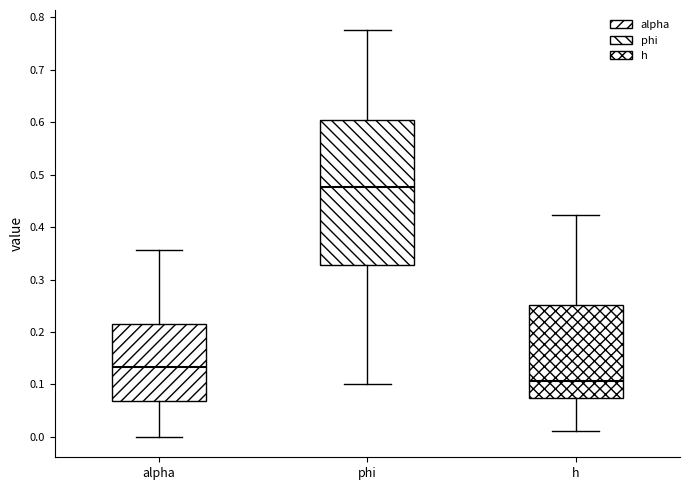

Reading left to right, transcribe this box plot: for each box, give where its median line is, the range the box spans, and where its two whiskers end, as read against the y-axis. The values are not printed on the chart, so give them approximately, as read against the axis.

alpha: median 0.13, box 0.07 to 0.21, whiskers 0.00 to 0.36
phi: median 0.48, box 0.33 to 0.60, whiskers 0.10 to 0.77
h: median 0.11, box 0.07 to 0.25, whiskers 0.01 to 0.42